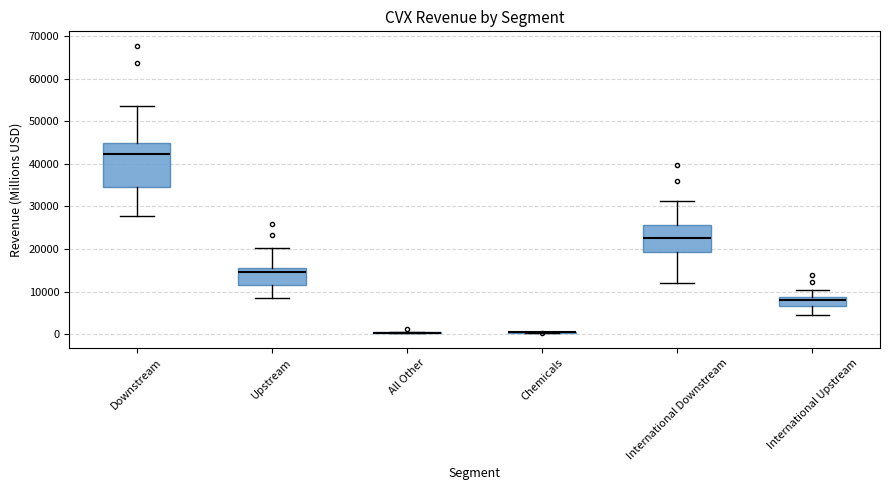

Reading left to right, transcribe this box plot: for each box, give where its median line is, the range the box spans, and where its two whiskers end, as read against the y-axis. The values are not printed on the chart, so give them approximately, as read against the axis.

Downstream: median 42000, box 35000 to 45000, whiskers 28000 to 54000
Upstream: median 15000, box 12000 to 16000, whiskers 9000 to 20000
All Other: box collapsed to a line at 0, whiskers 0 to 1000
Chemicals: box collapsed to a line at 0, whiskers 0 to 1000
International Downstream: median 23000, box 19000 to 26000, whiskers 12000 to 31000
International Upstream: median 8000, box 7000 to 9000, whiskers 5000 to 10000